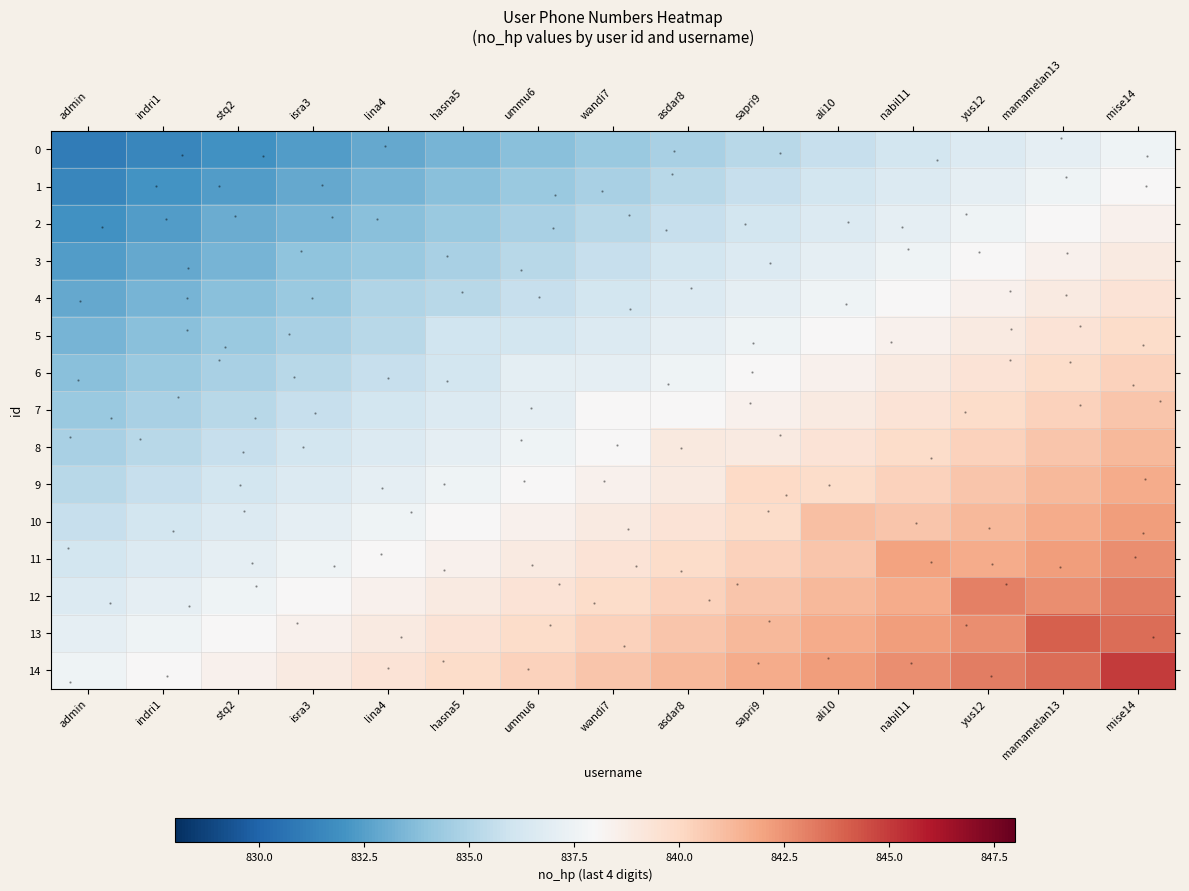

Count the number of categories in the chart.

15